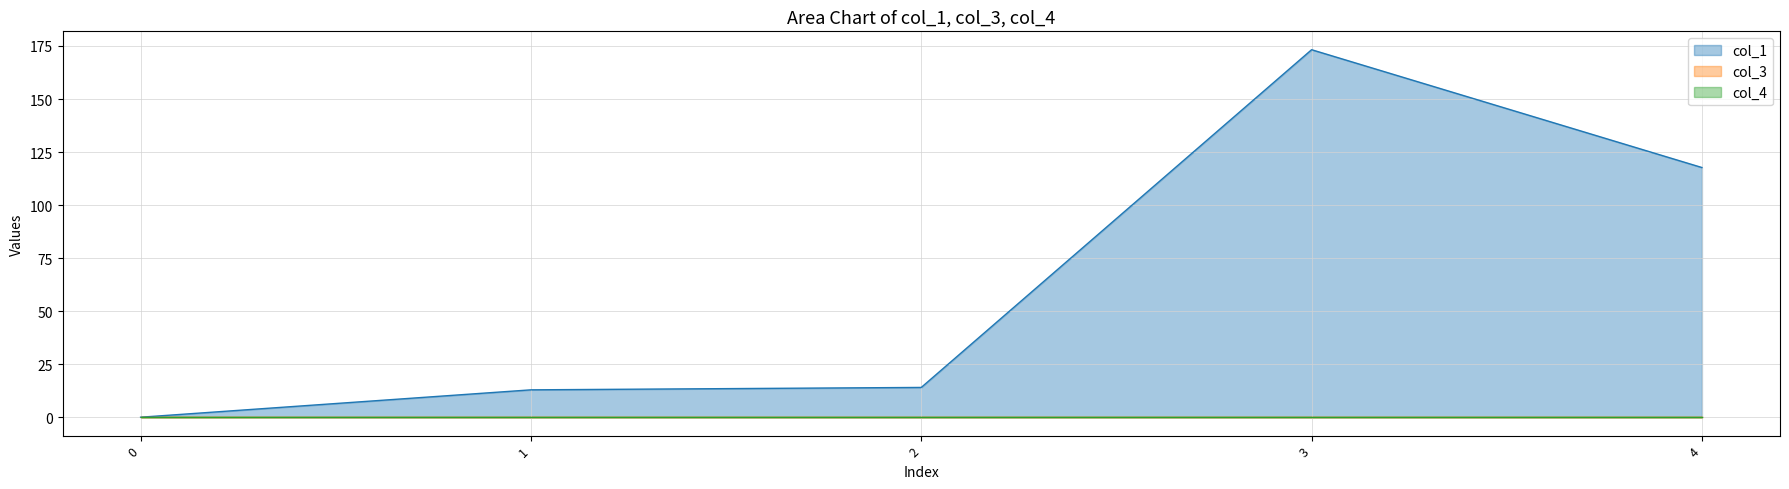

What is the total value across all series at 4?

117.7